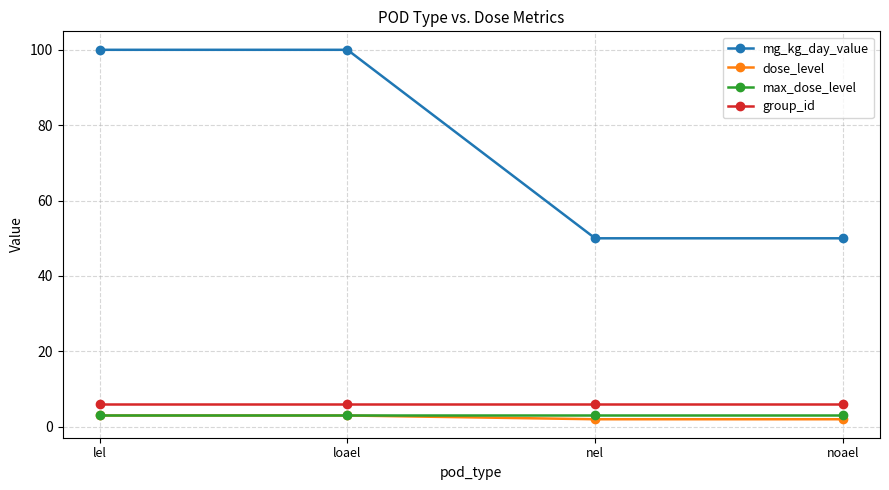

What is the difference between the maximum and minimum values in the mg_kg_day_value series?

50